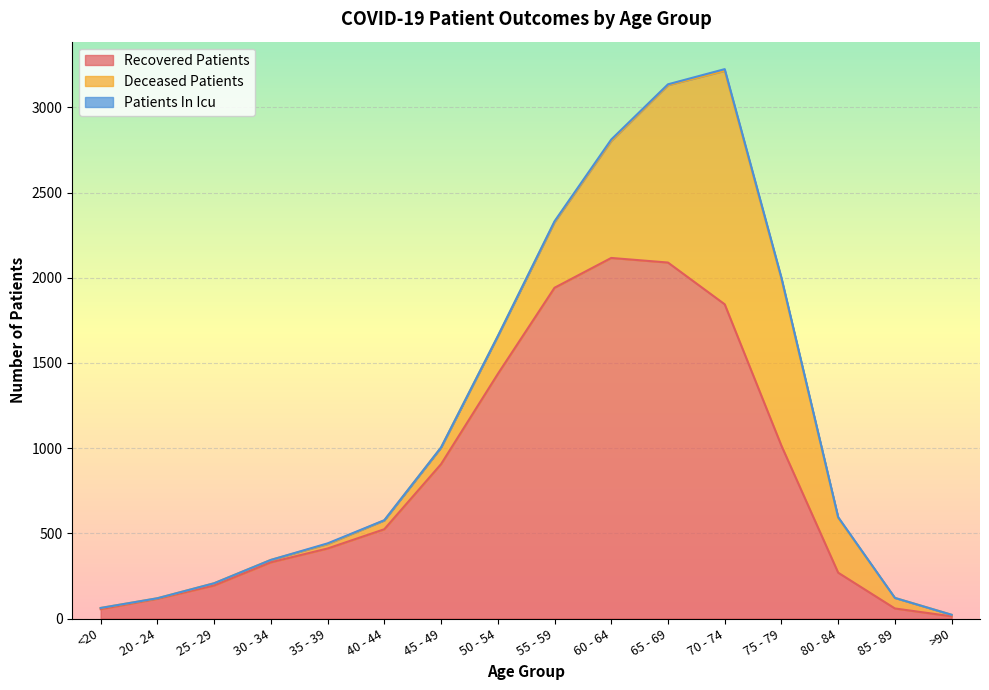

At which category does deceased_patients reach its first local peak?

70 - 74